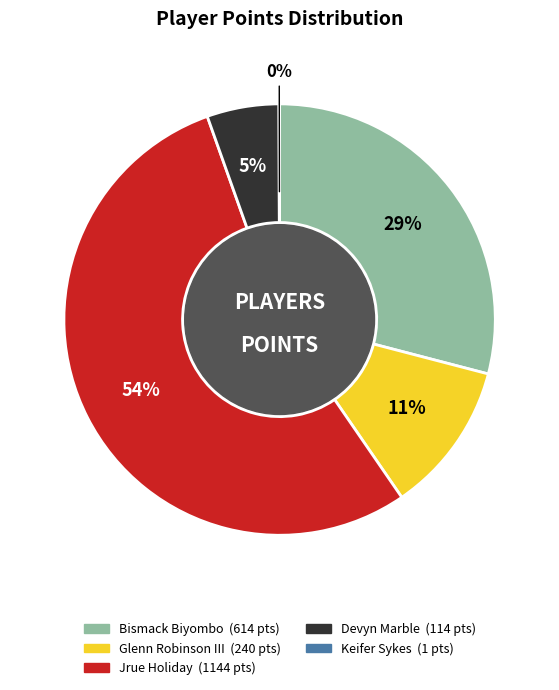

Which category has the biggest portion of the pie?

Jrue Holiday